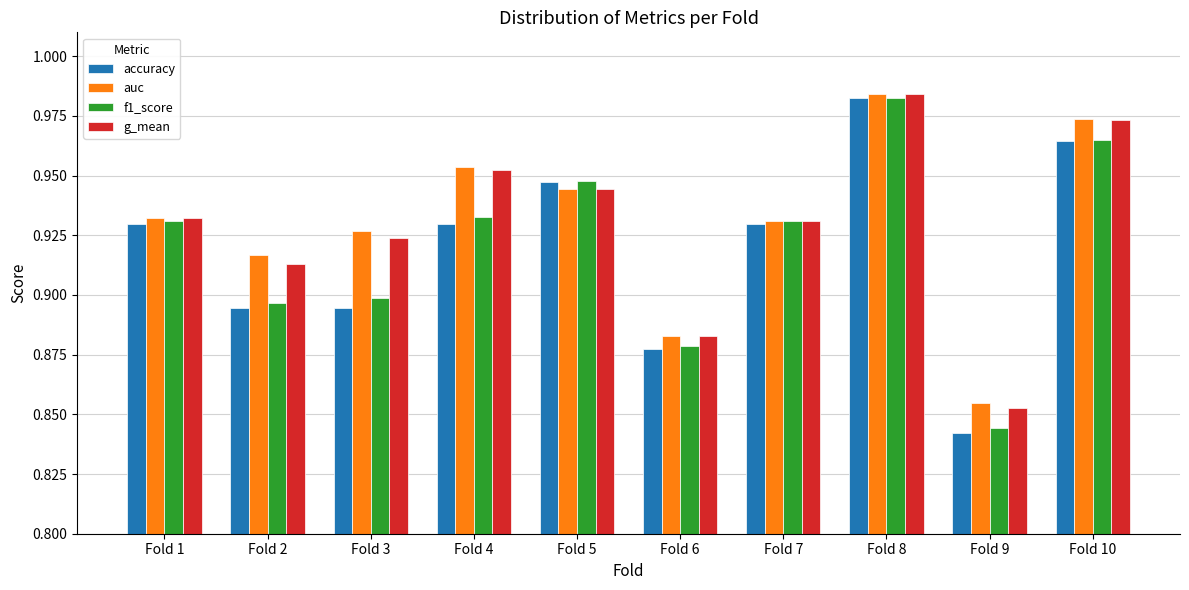

The g_mean series shows 0.9 at Fold 9. True or false?

True